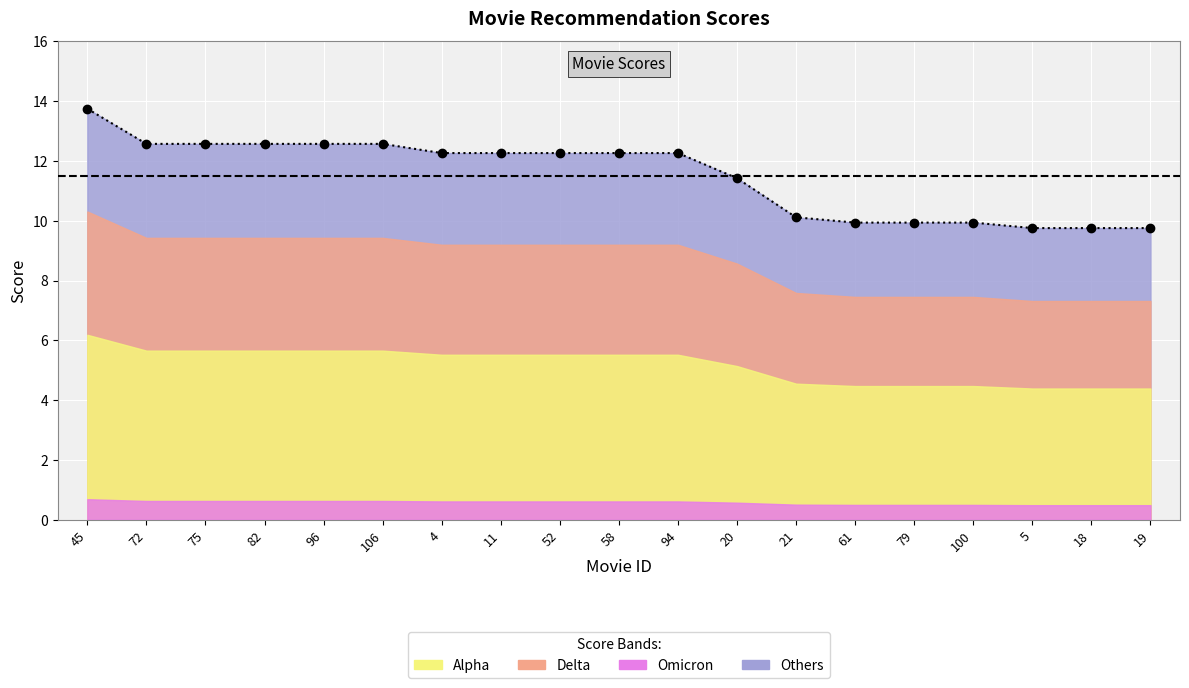

The chart shows a value of 13.5 at 19. True or false?

False